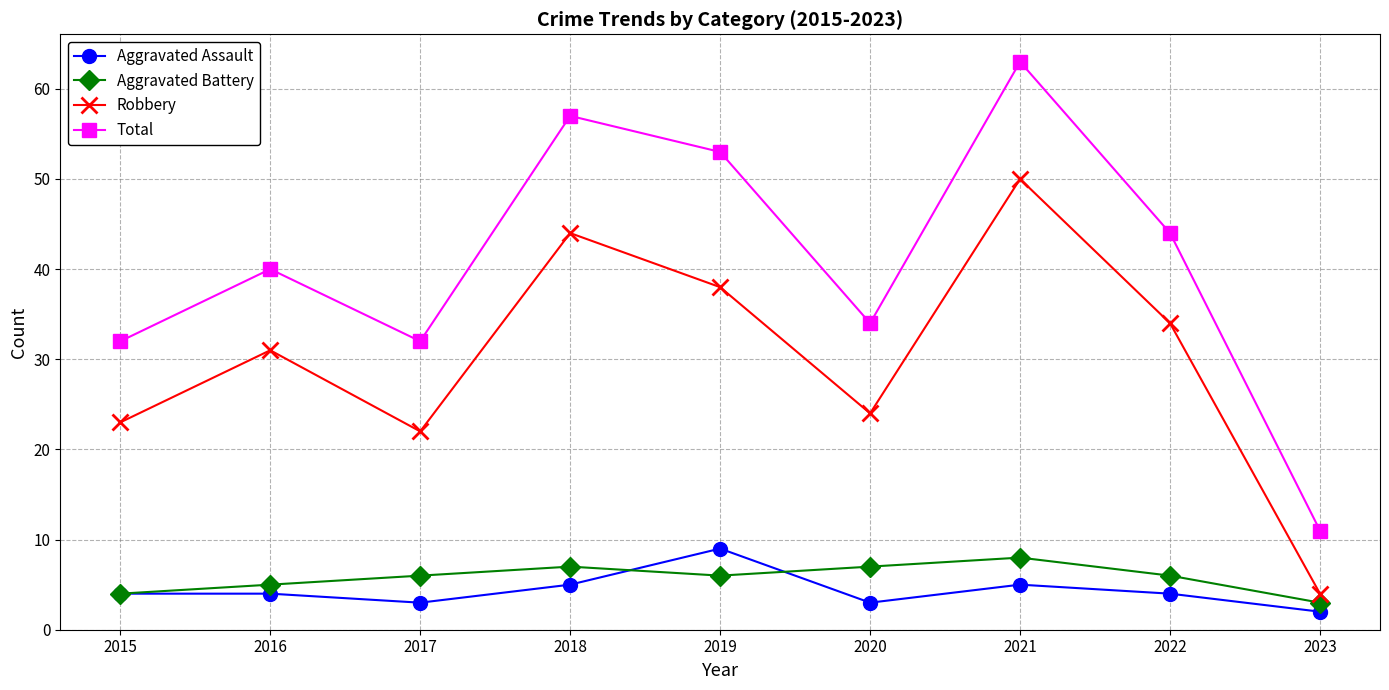

The Total series shows 47 at 2020. True or false?

False